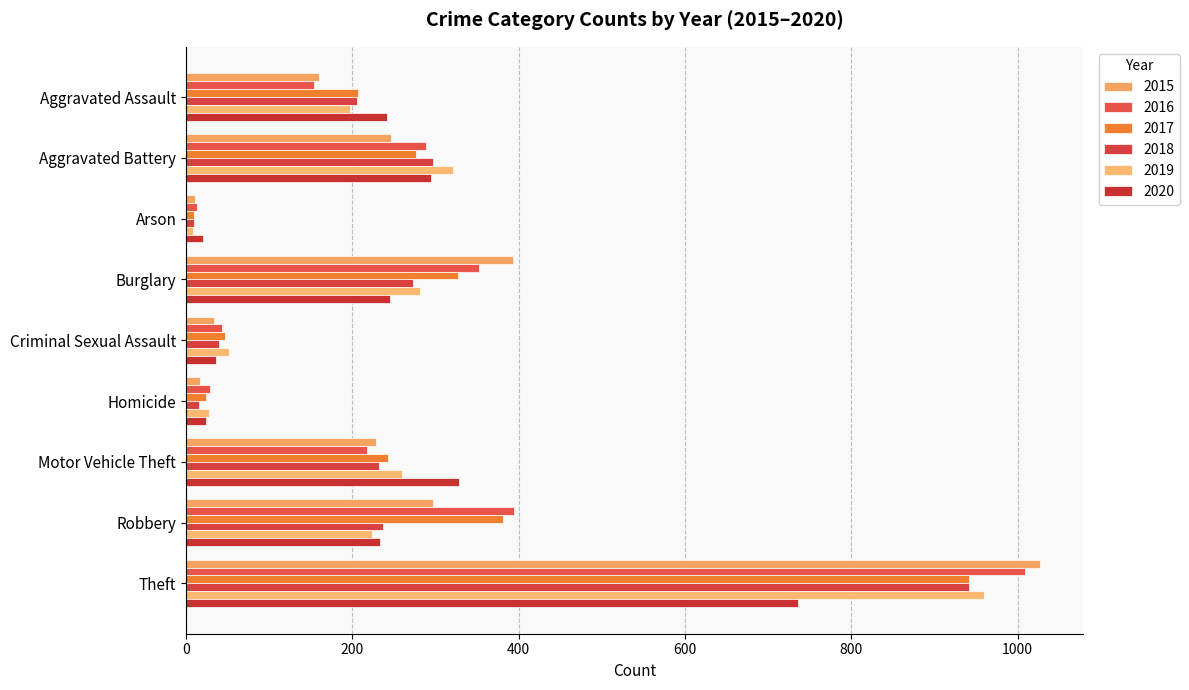

Is the value of 2020 at Motor Vehicle Theft greater than the value of 2019 at Robbery?

Yes